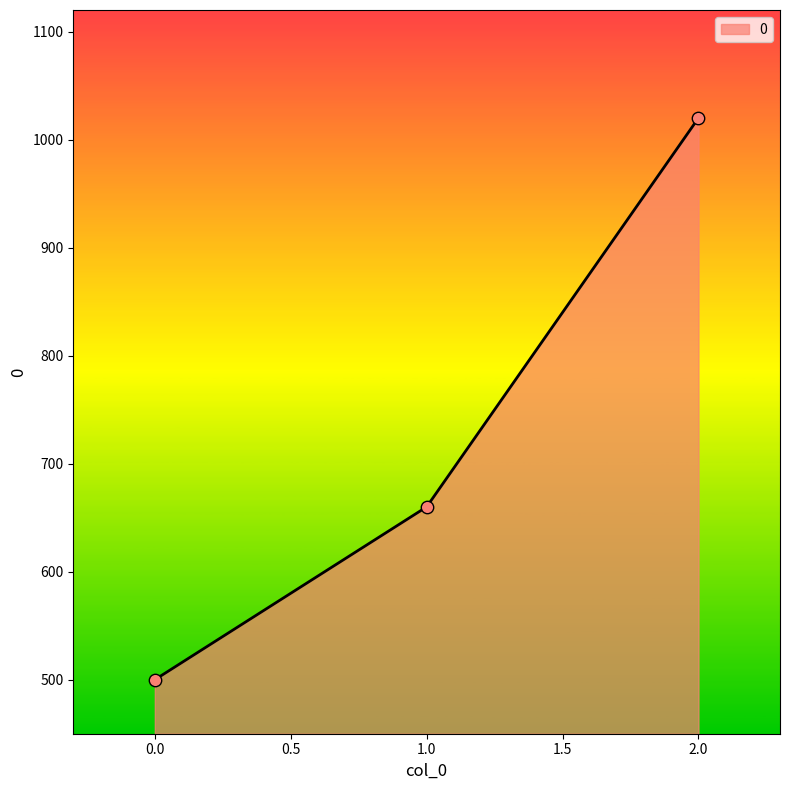

Between 2.0 and 1.0, which is larger?

2.0